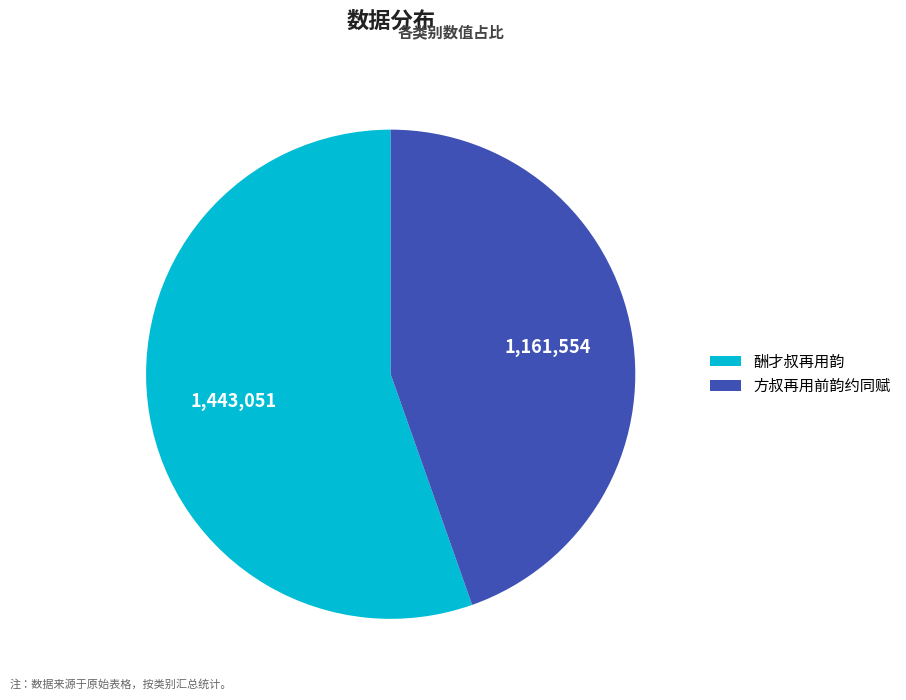

Which slice is the largest?

酬才叔再用韵